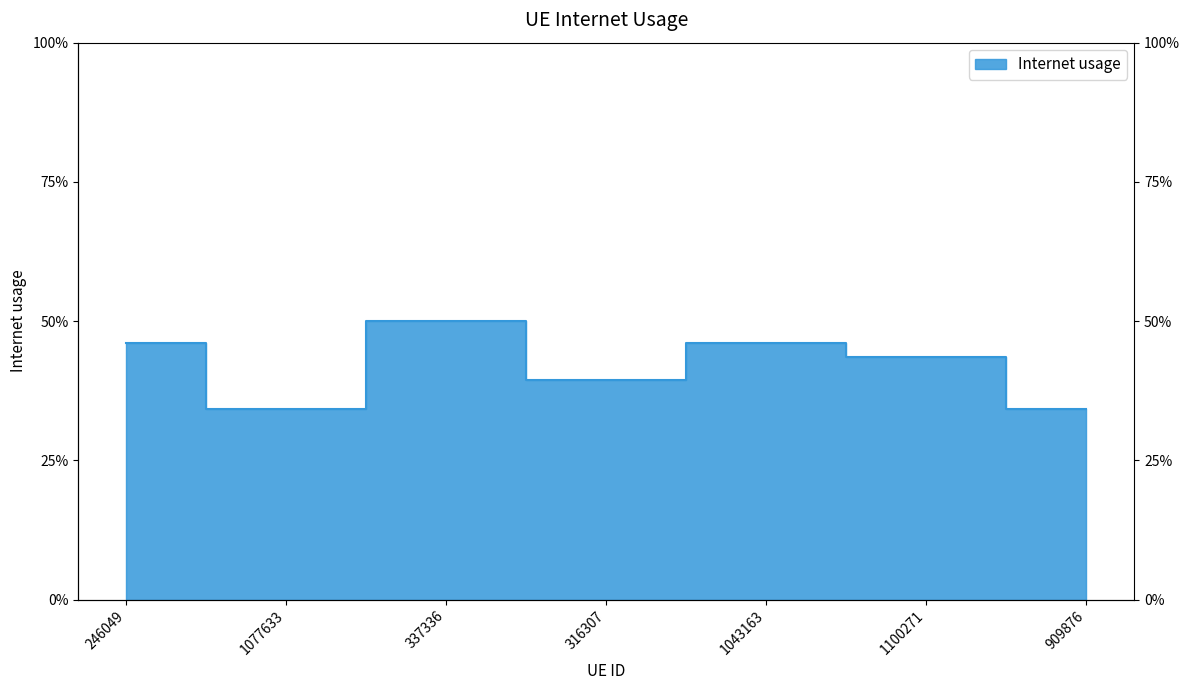

The value at 316307 is 0.5. True or false?

False